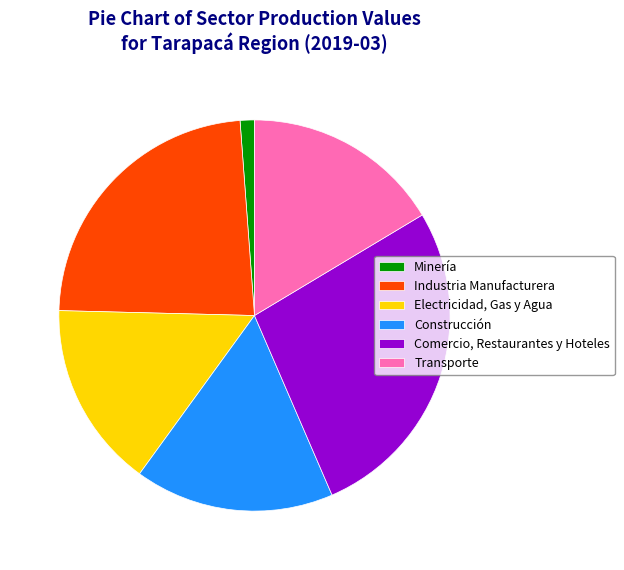

True or false: Comercio, Restaurantes y Hoteles accounts for 27% of the total.

True